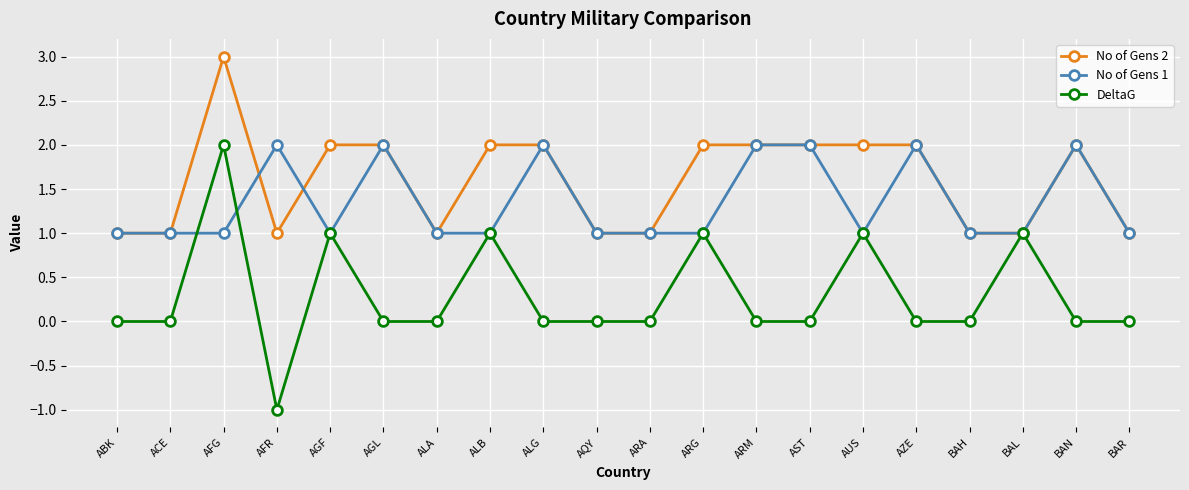

What is the sum of the No of Gens 2 values at AZE and BAL?

3